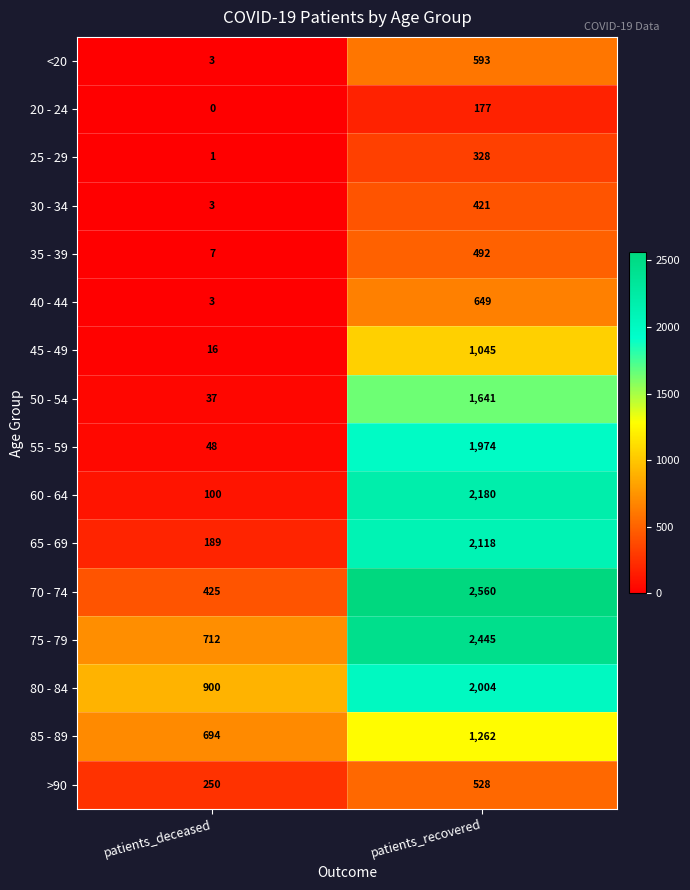

Is the value of 45 - 49 at patients_recovered greater than the value of <20 at patients_deceased?

Yes